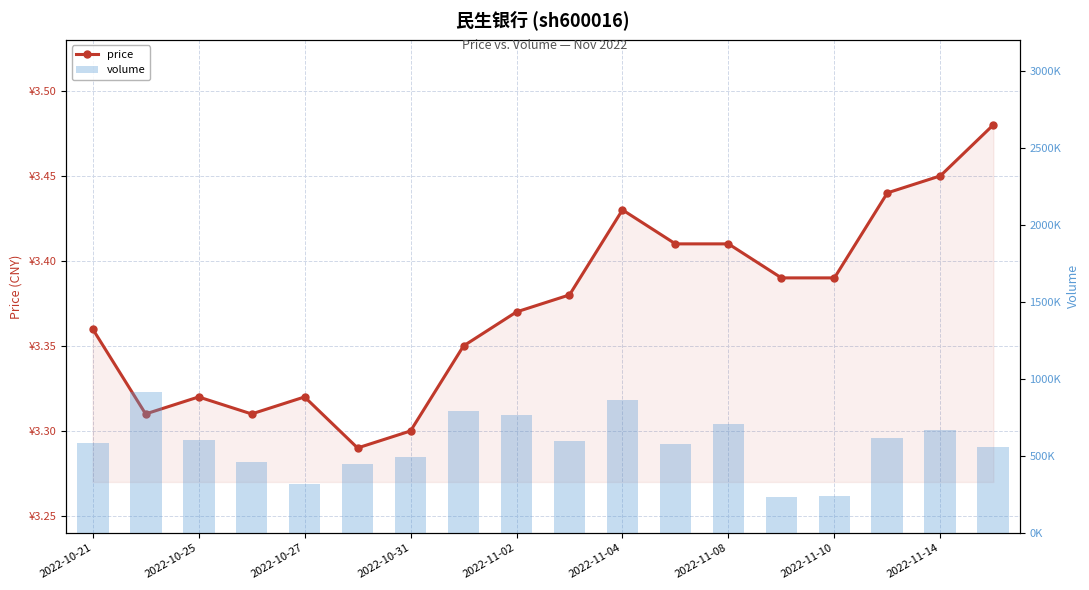

Which category has the lowest value in the volume series?

13